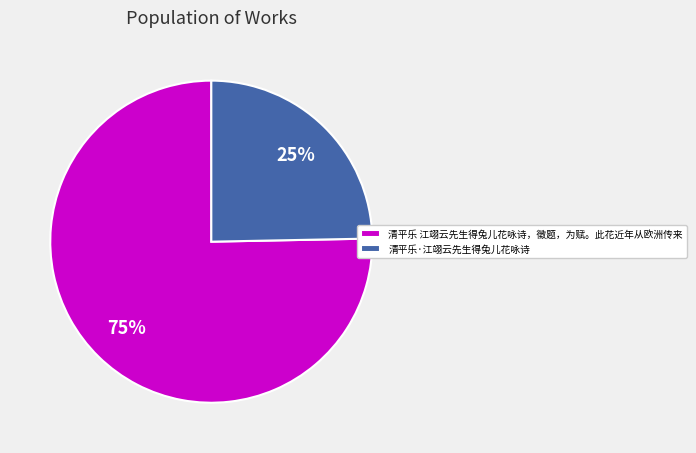

To the nearest percent, what percentage of the pie is 清平乐·江翊云先生得兔儿花咏诗?

25%